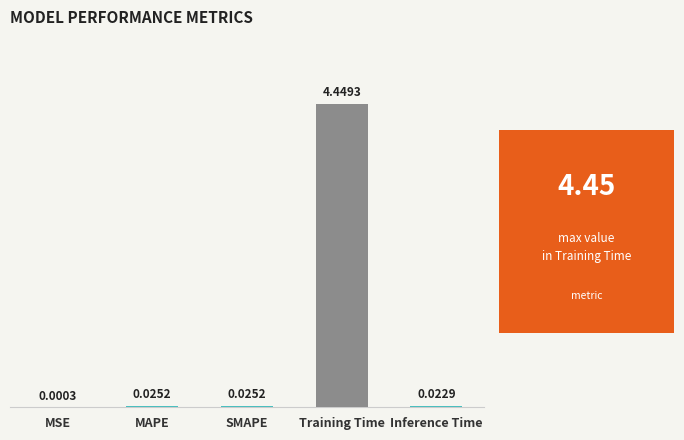

What is the sum of all values?

4.5